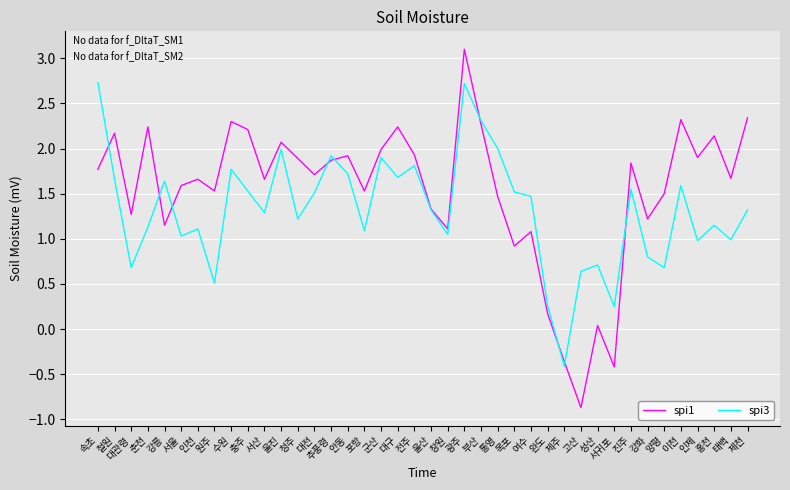

What is the minimum value shown in the chart?

-0.9